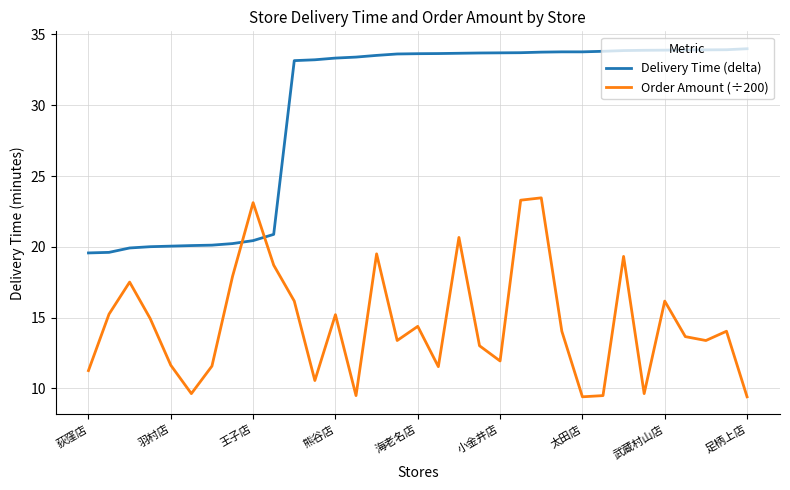

Which series has the largest total across all categories?

Delivery Time (delta)